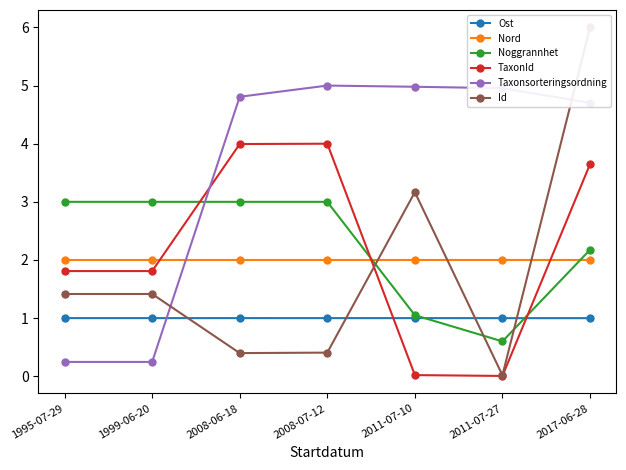

Rank the series by their maximum value, from highest to lowest.

Id, Taxonsorteringsordning, TaxonId, Noggrannhet, Nord, Ost